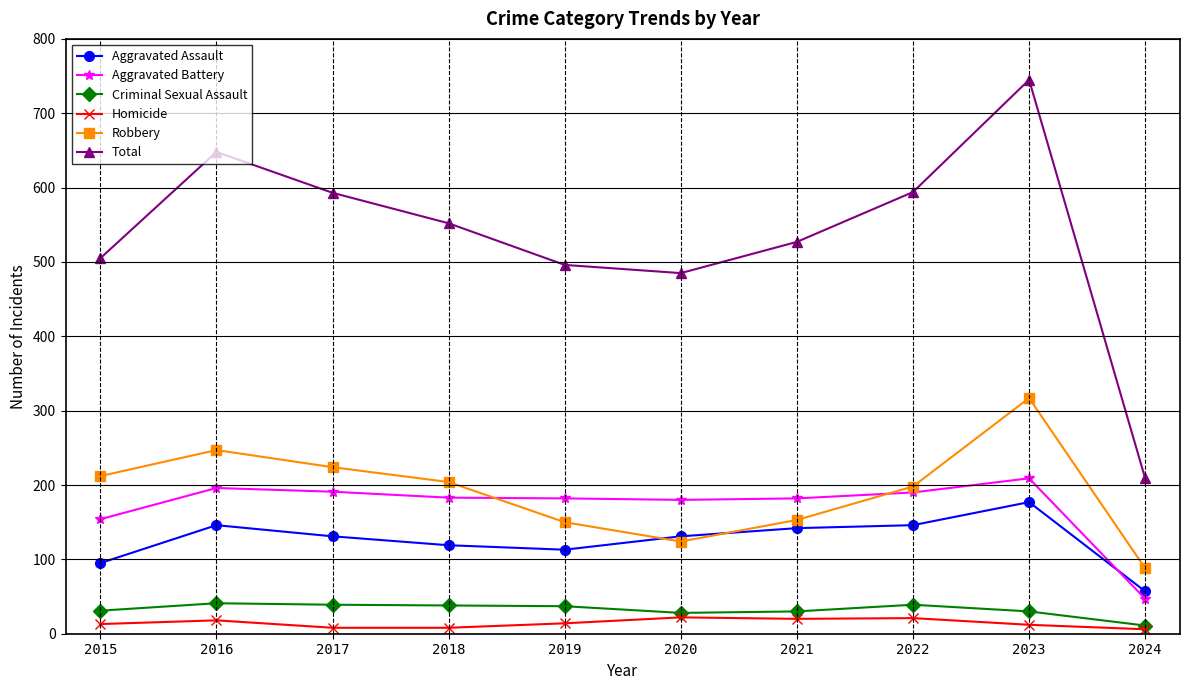

True or false: Aggravated Assault has more than 0 interior local peaks.

True